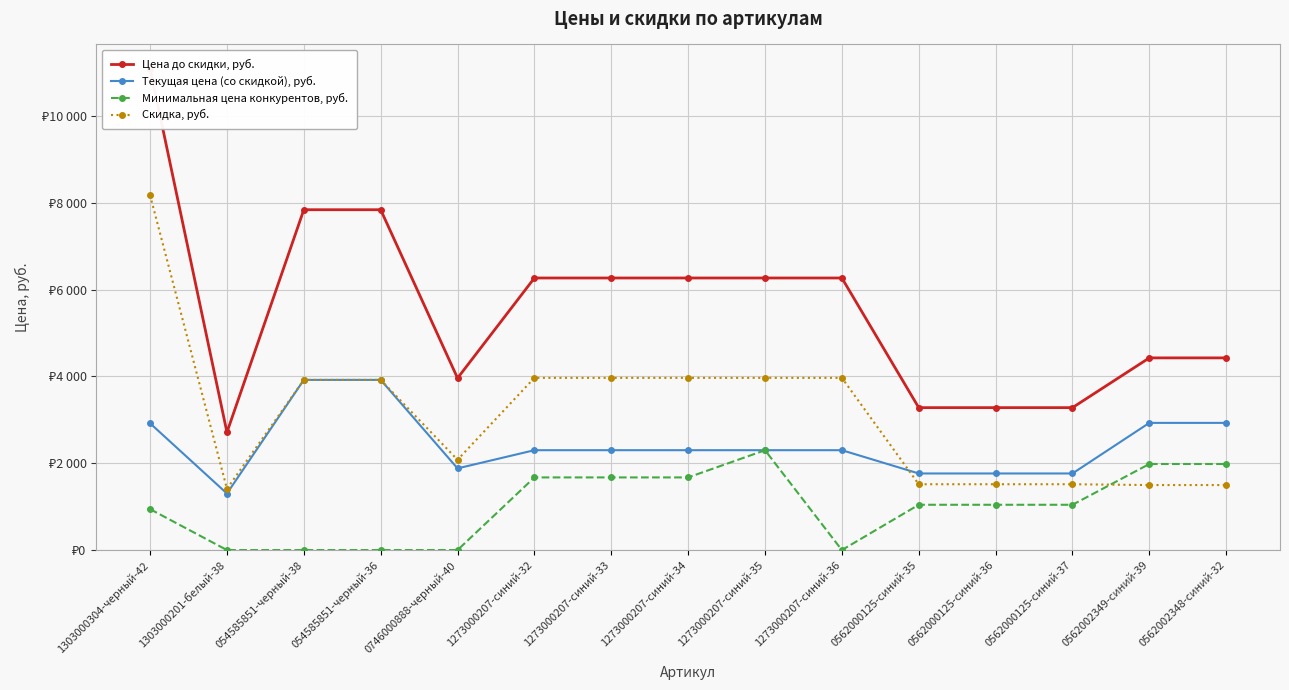

What position from the left is 1273000207-синий-33?

7